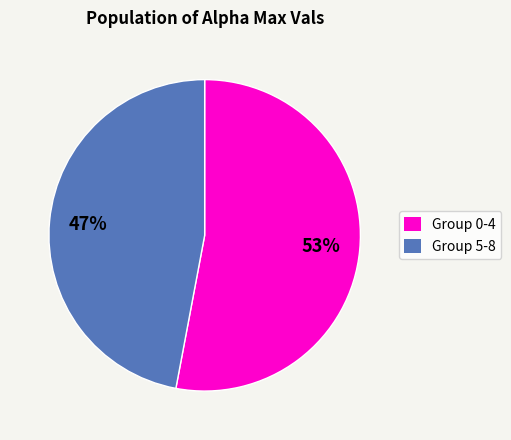

To the nearest percent, what is the average slice percentage?

50%